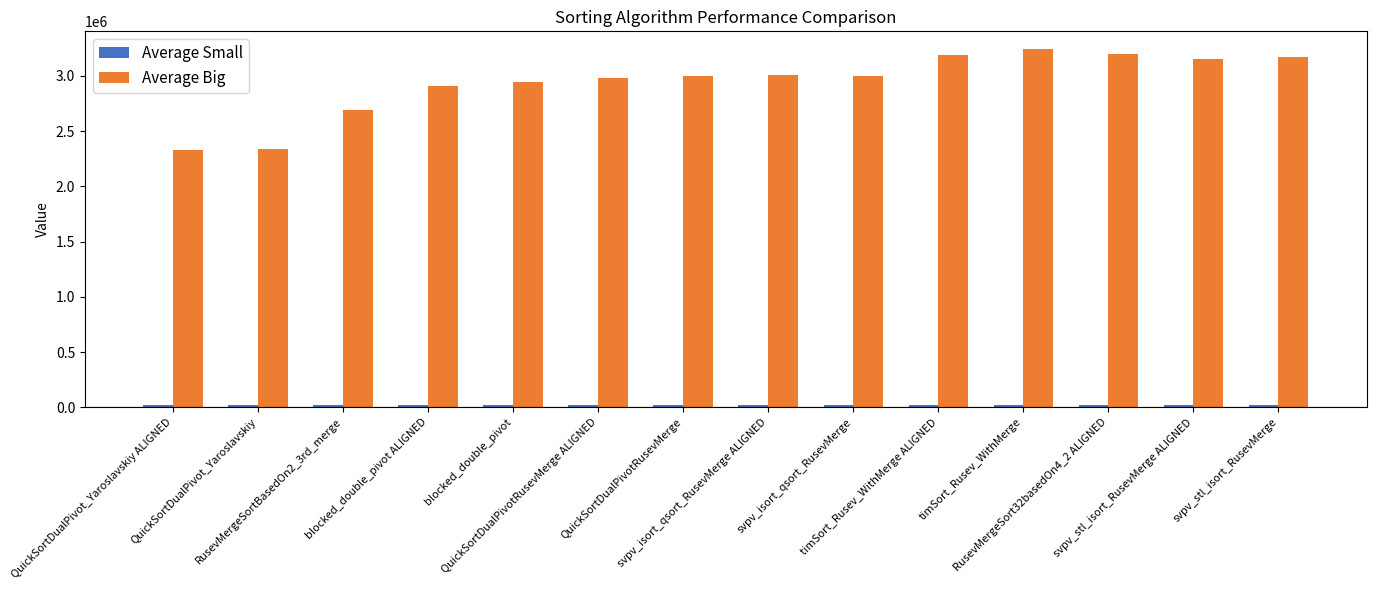

Which series has the widest spread of values?

Average Big